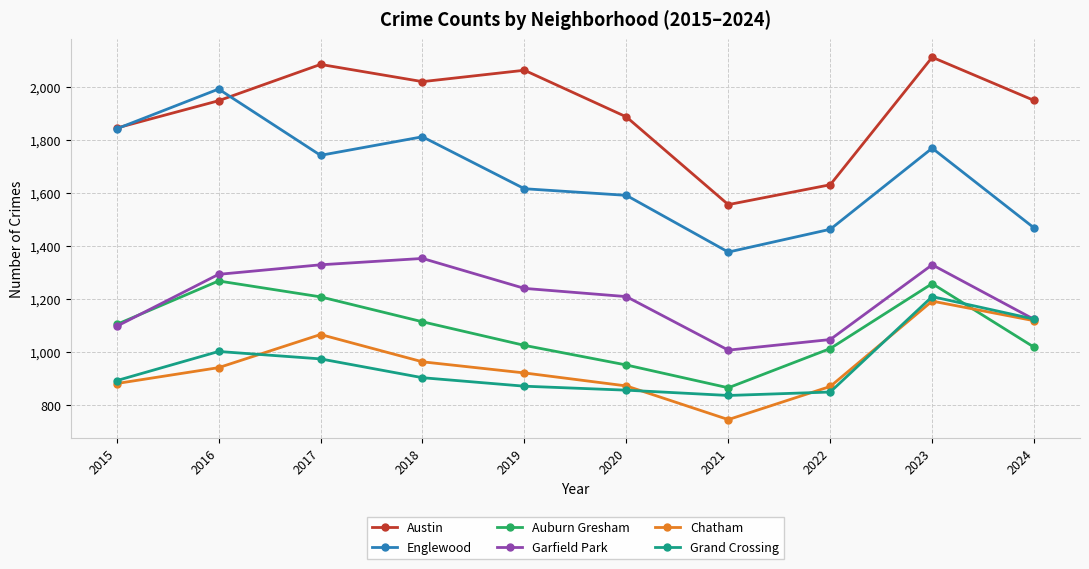

The value of Chatham at 2021 is 746. True or false?

True